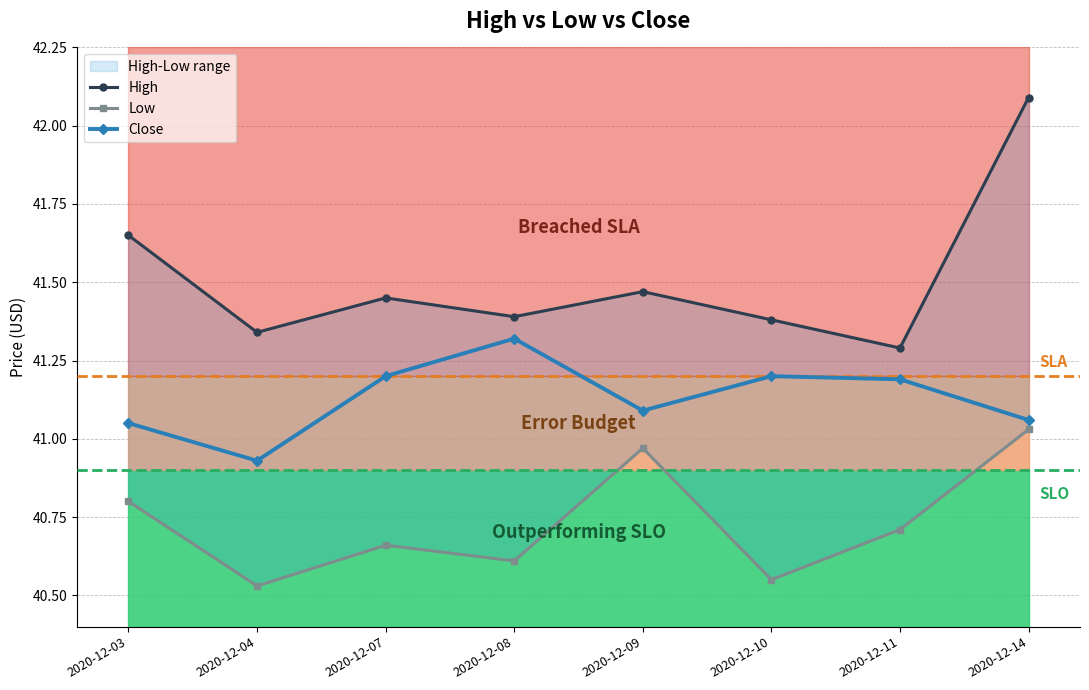

True or false: High and Low intersect in this chart.

False